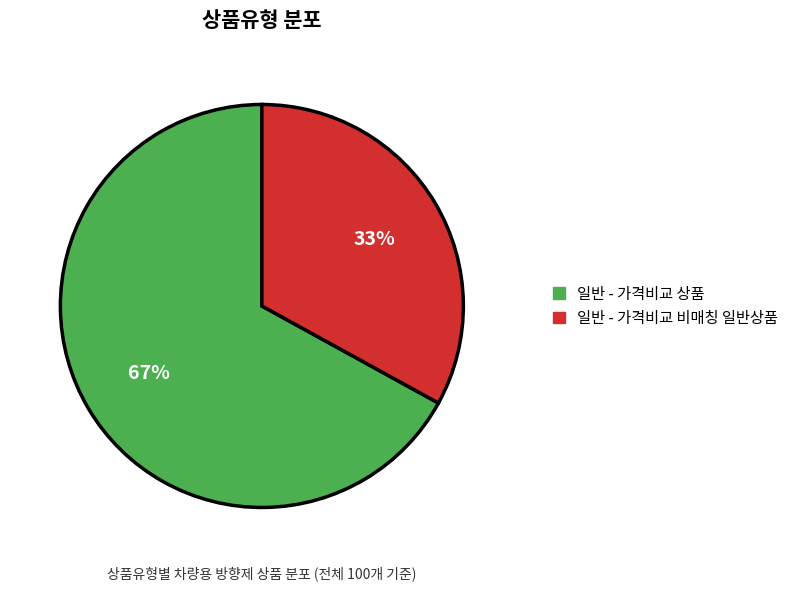

Rank the categories by value from lowest to highest.

일반 - 가격비교 비매칭 일반상품, 일반 - 가격비교 상품